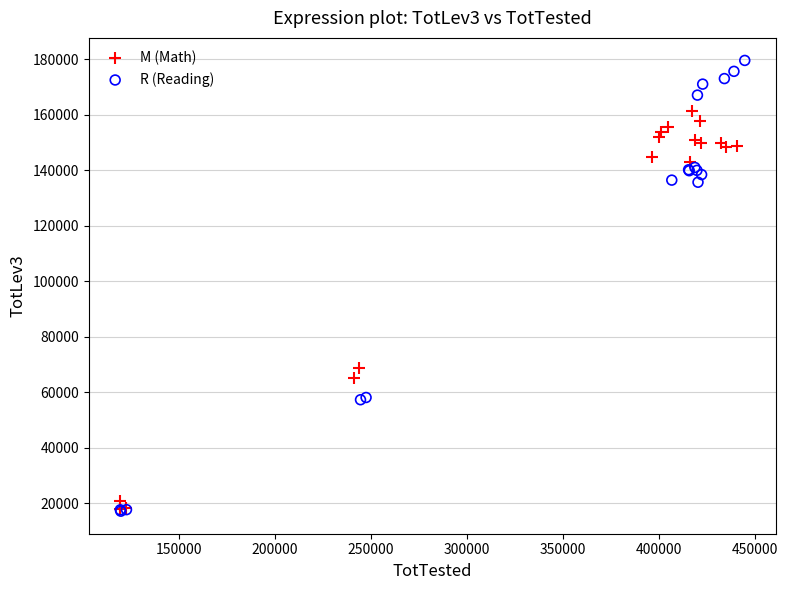

Which series contains the highest Y value?

R (Reading)